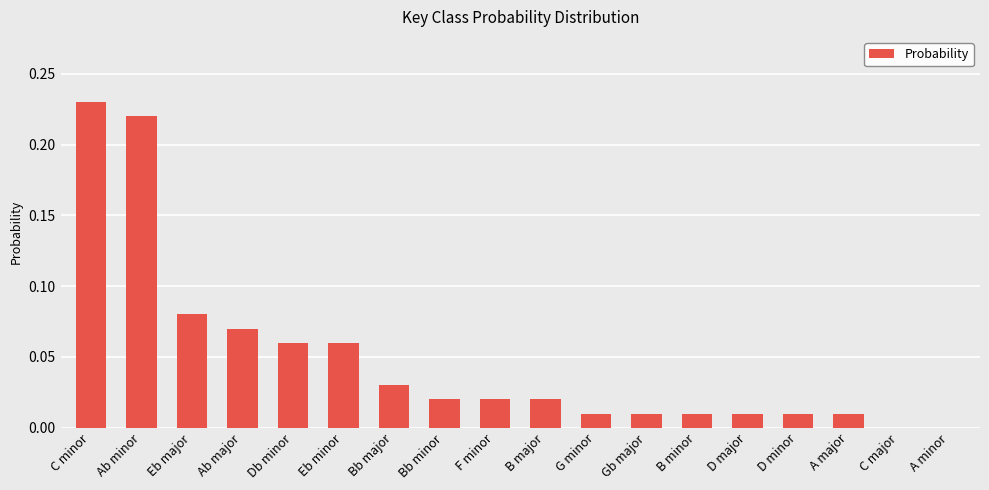

True or false: the data shows -0.1 at A minor.

False